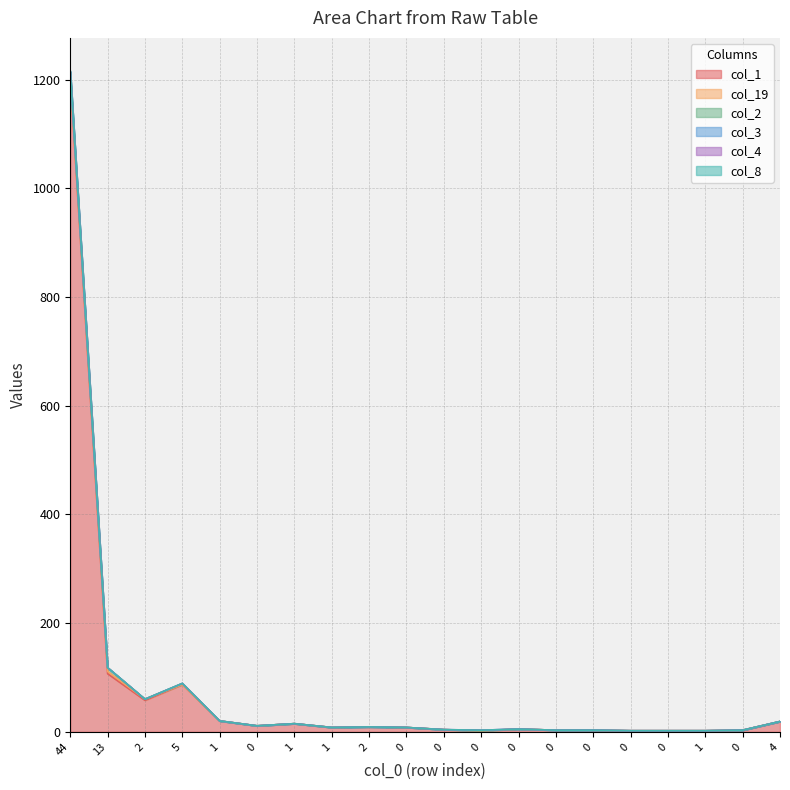

The value of col_4 at 0 is 11. True or false?

True